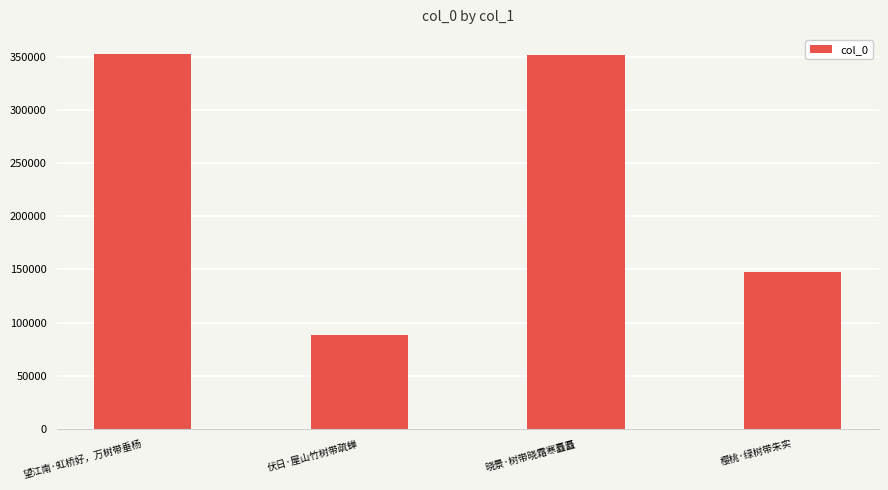

What is the minimum value shown in the chart?

87915